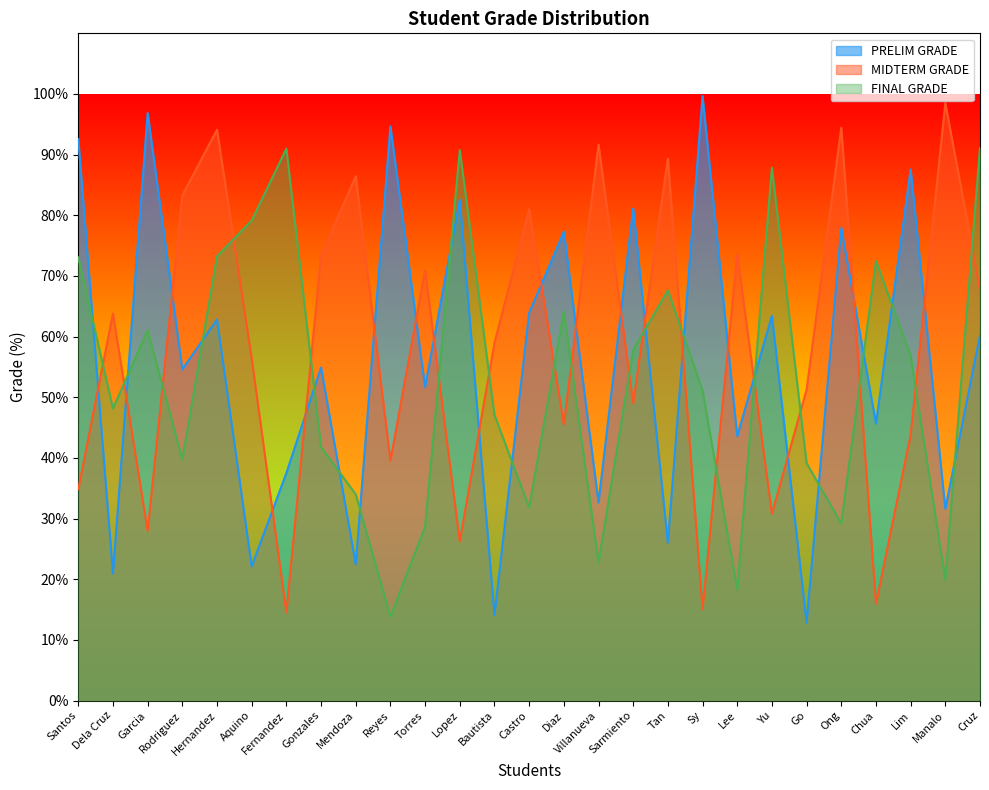

Does the chart have visible grid lines?

No